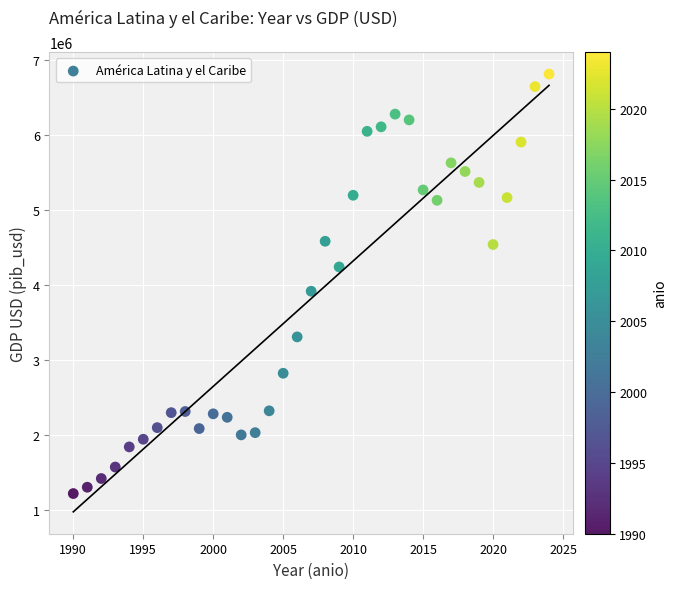

What is the range of Y values (max minus min)?

5587487.1